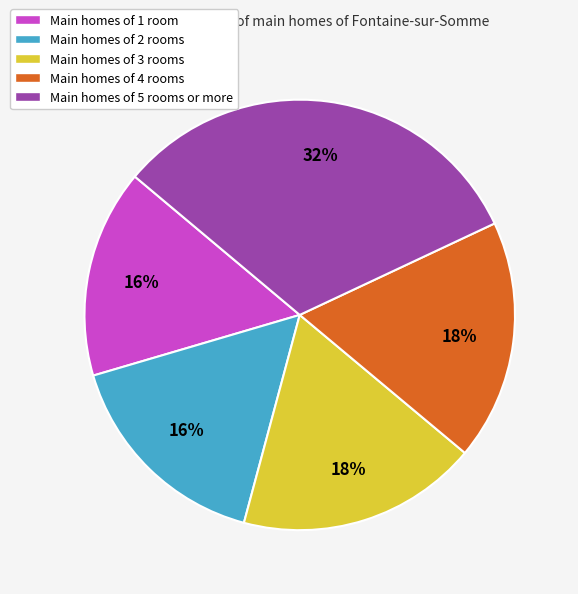

How many segments does this pie chart have?

5